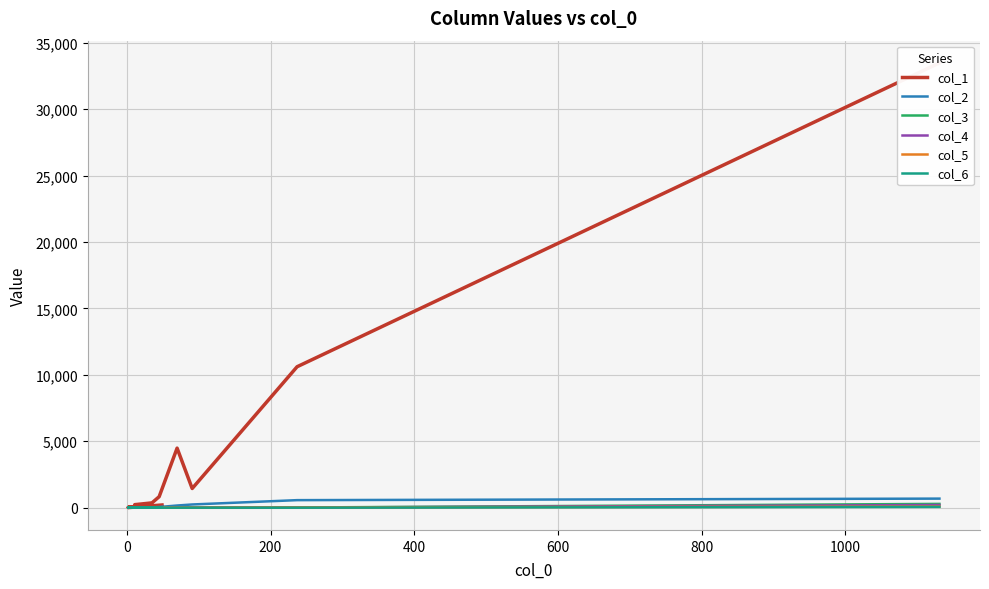

The col_6 series shows 3 at 1000. True or false?

True